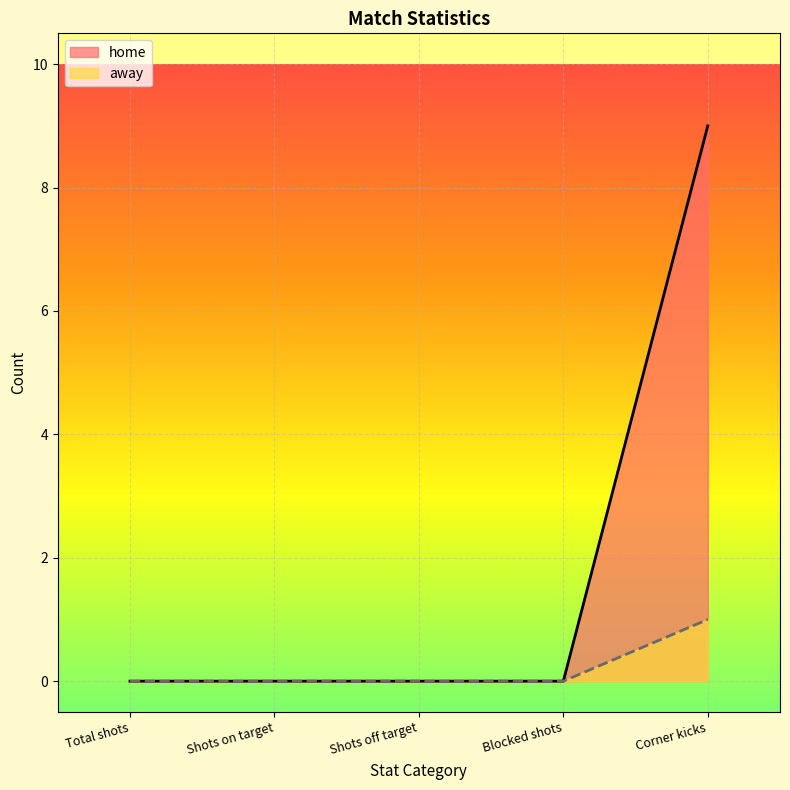

Reading right to left, list all the values displayed in this chart.

home: Corner kicks=9	Blocked shots=0	Shots off target=0	Shots on target=0	Total shots=0
away: Corner kicks=1	Blocked shots=0	Shots off target=0	Shots on target=0	Total shots=0